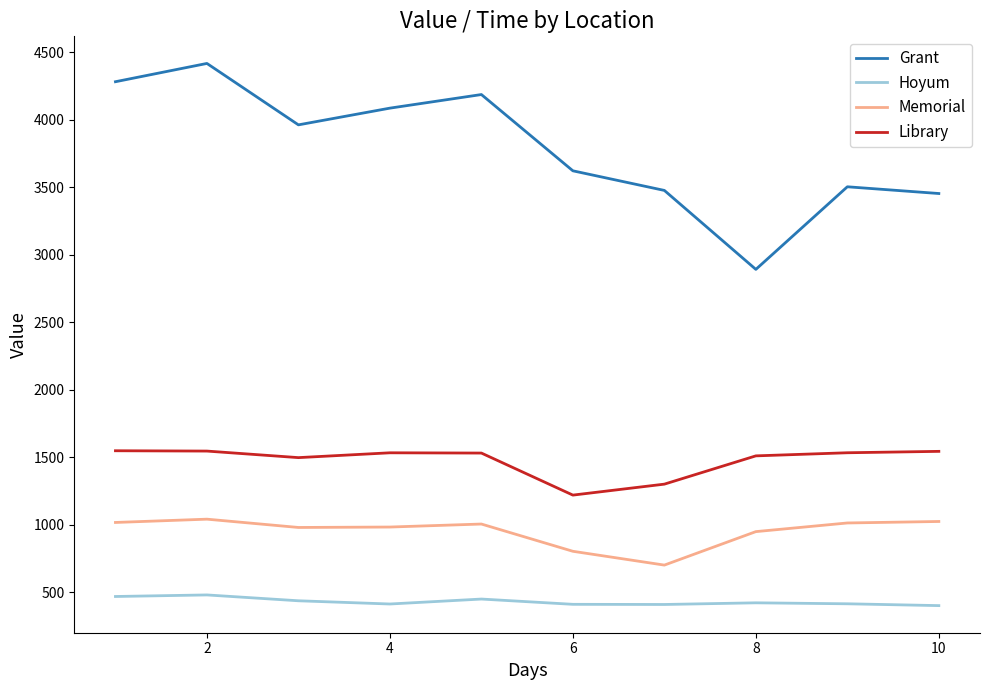

What is the maximum value shown in the chart?

4417.9